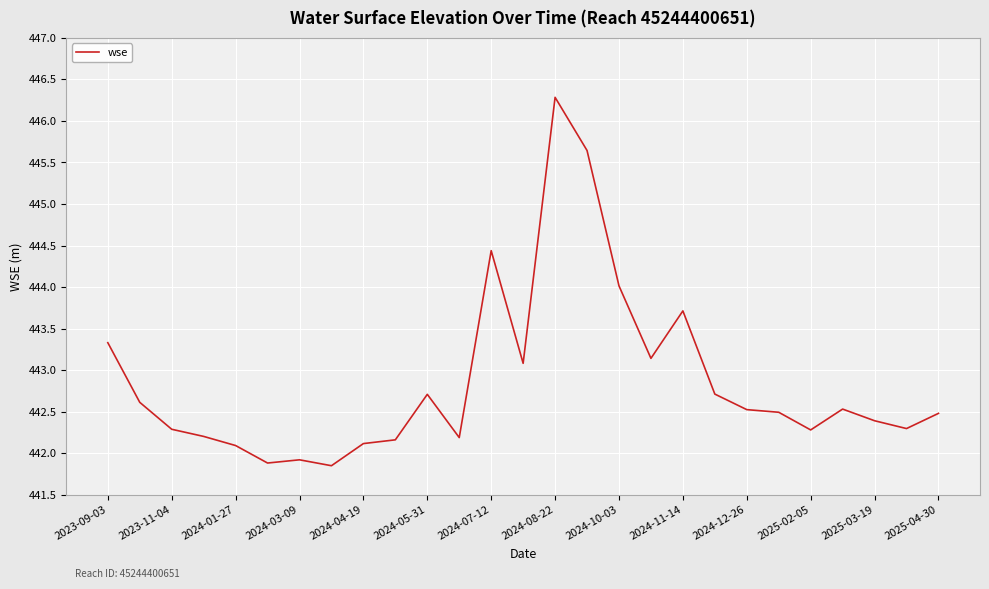

What is the minimum value shown in the chart?

441.8